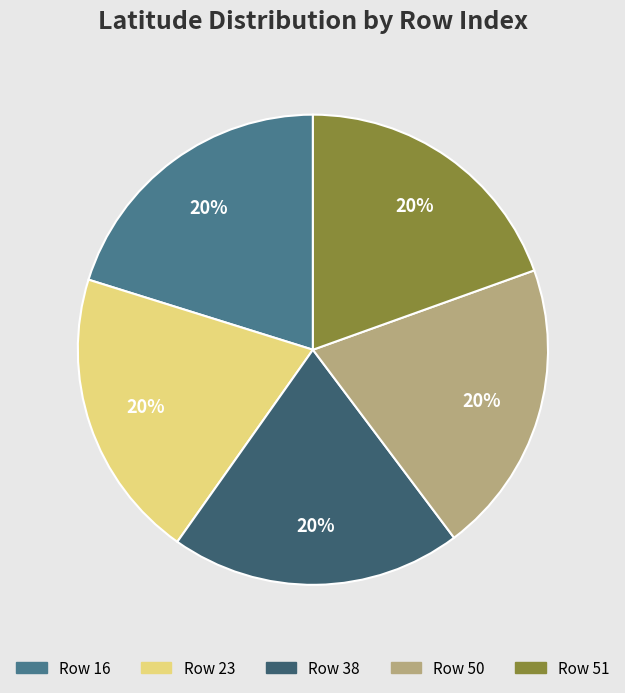

What percentage is the Row 51 slice, to the nearest percent?

20%